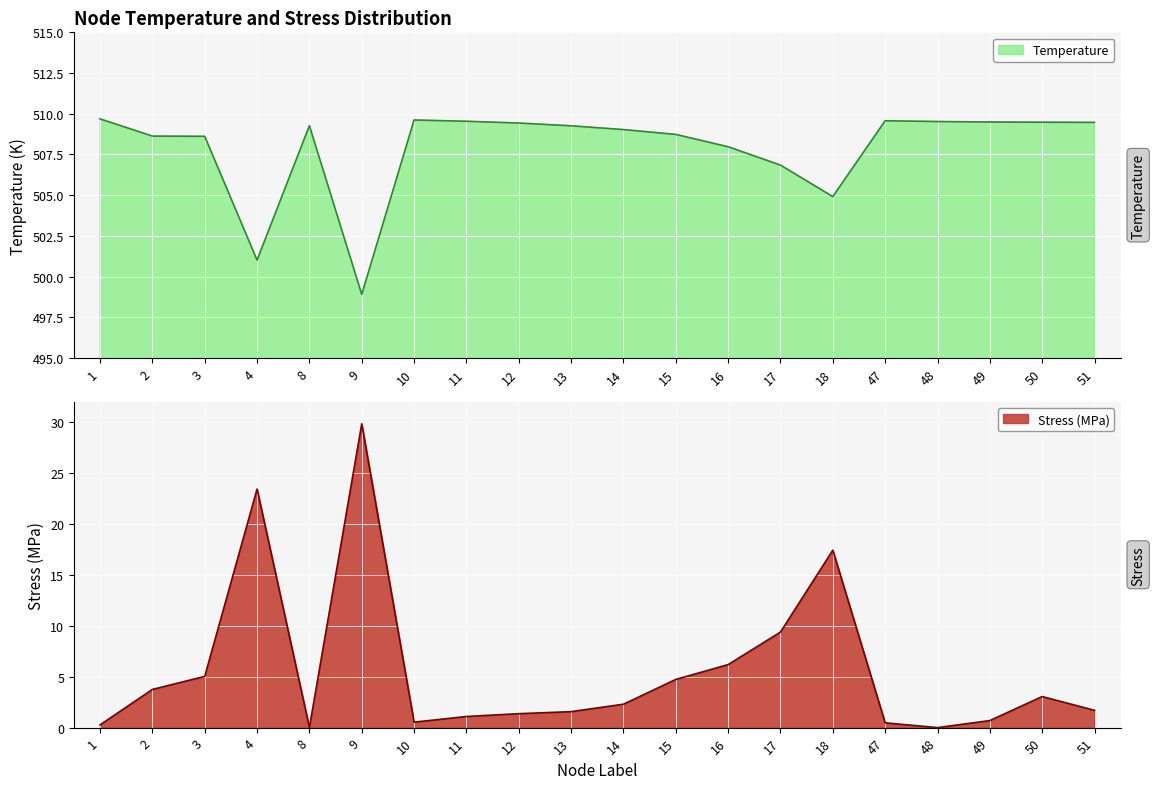

At how many categories does at least one series exceed 470?

20